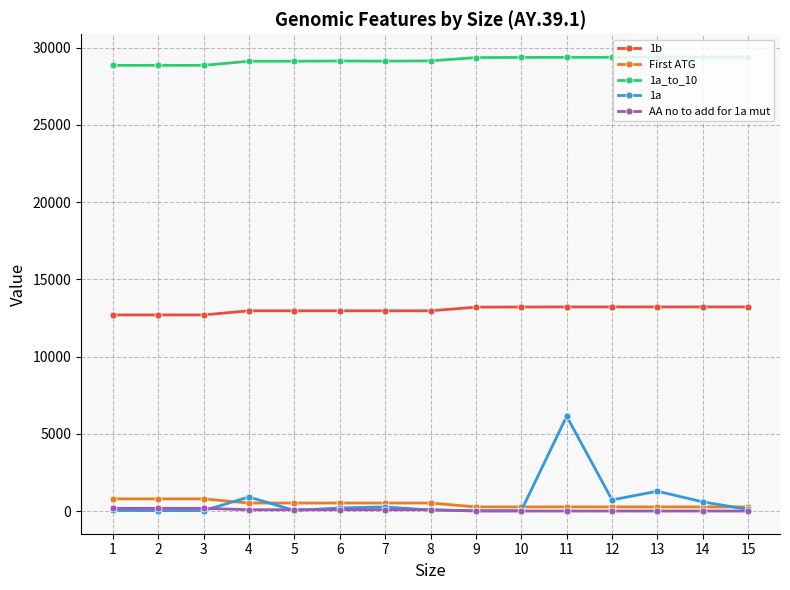

Which series has the widest spread of values?

1a